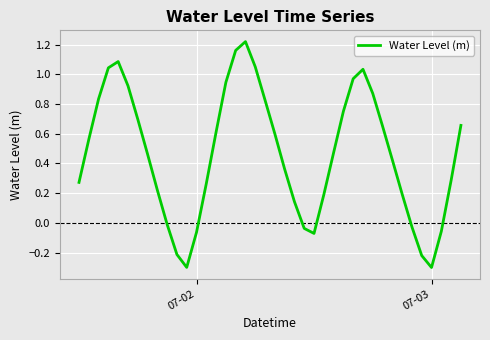

Is this an area chart (filled region under the line)?

No